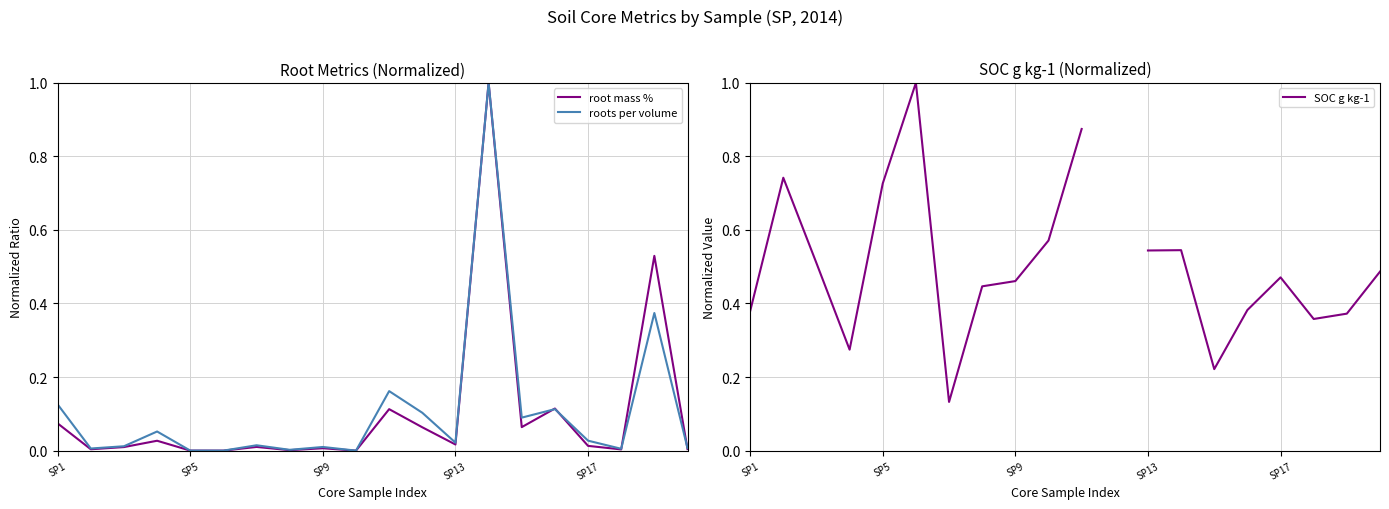

Which series has the largest range (max minus min)?

root mass %